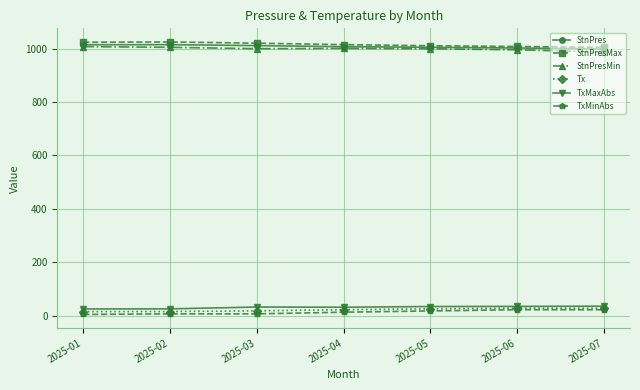

The value of StnPresMax at 2025-03 is 1020.8. True or false?

True